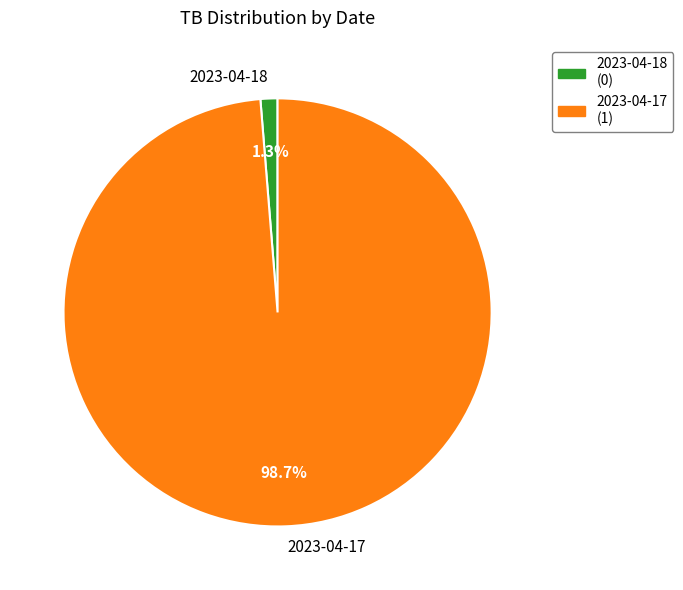

Is it true that 2023-04-18 is 12% of the pie?

False